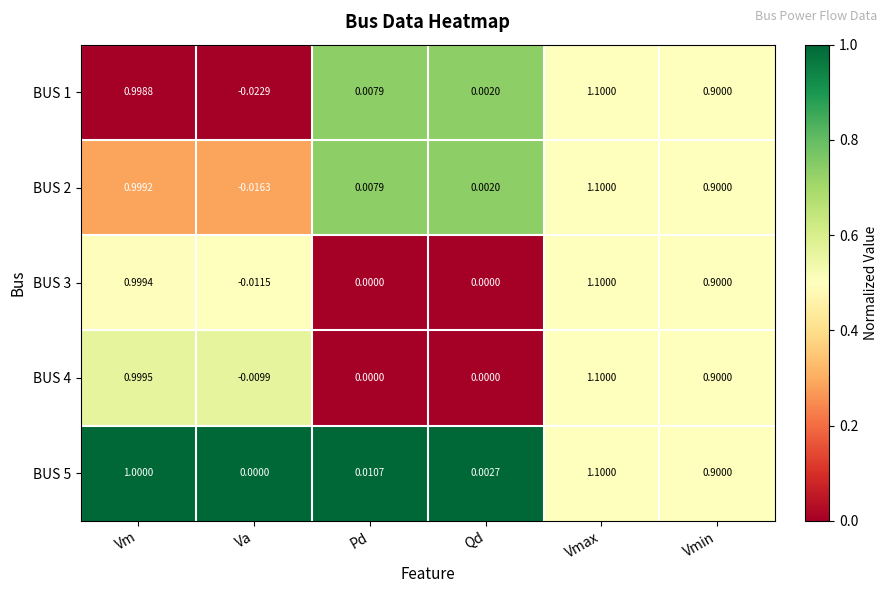

Which label corresponds to the smallest value in the chart?

Va